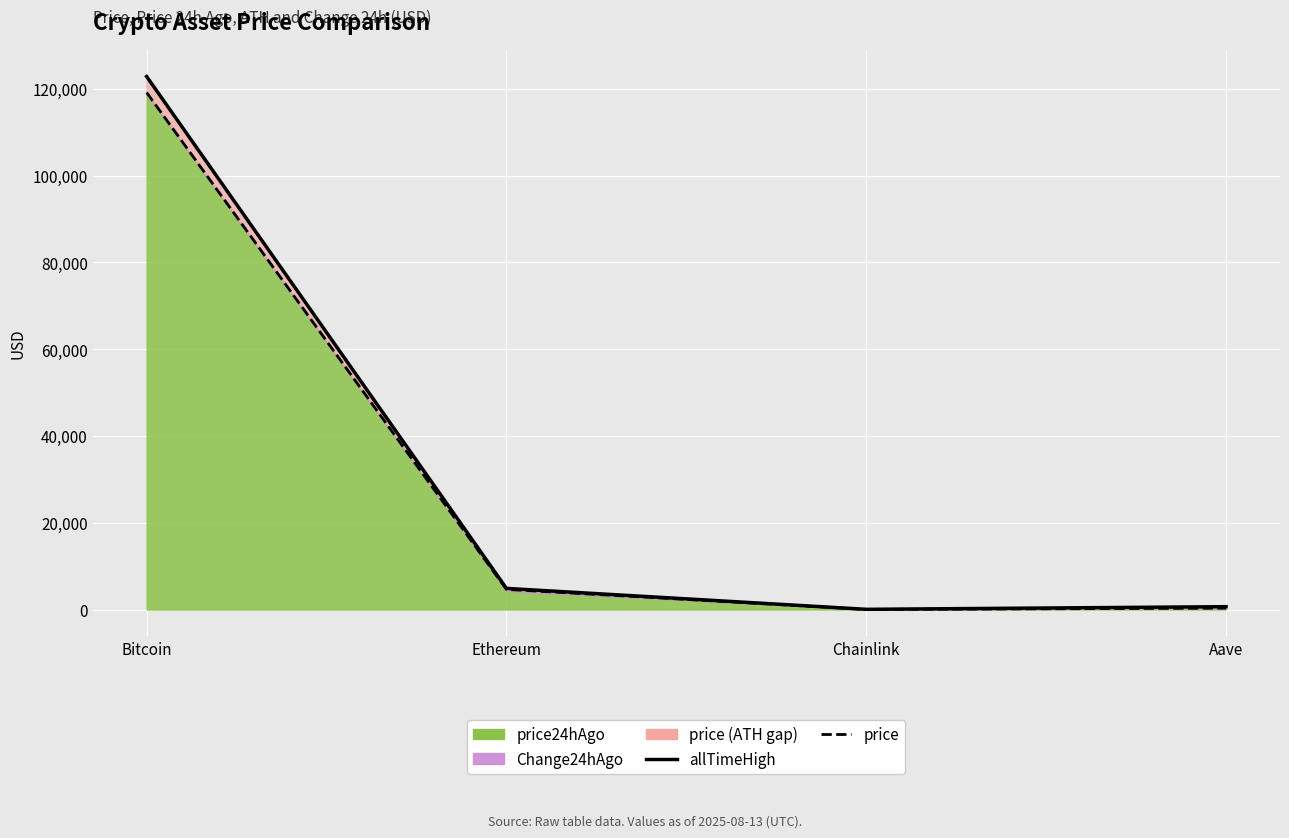

The price series shows 158.4 at Aave. True or false?

False